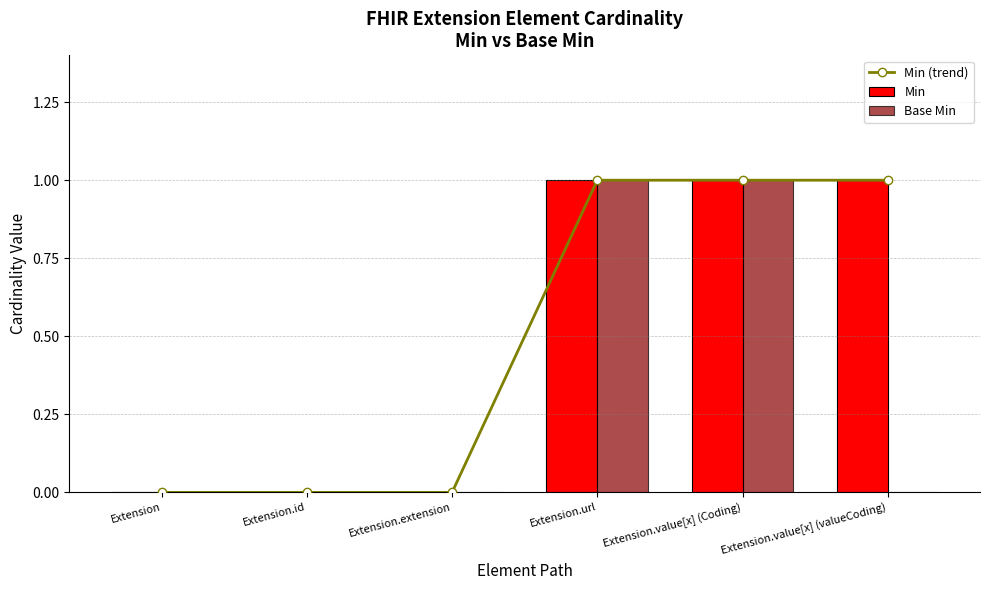

The value of Base Min at Extension.extension is 0. True or false?

True